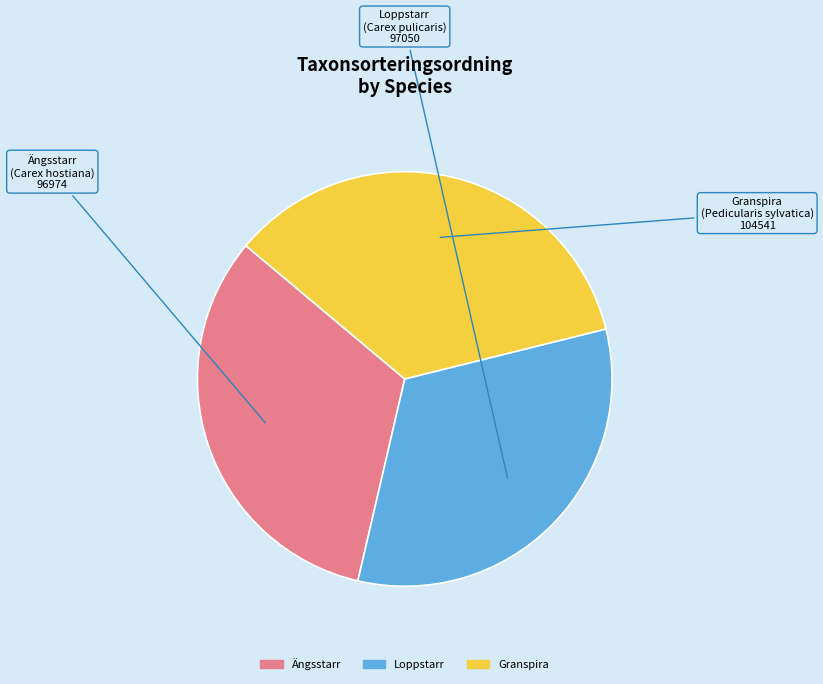

What is the ratio of the value at Loppstarr to the value at Granspira?

0.9